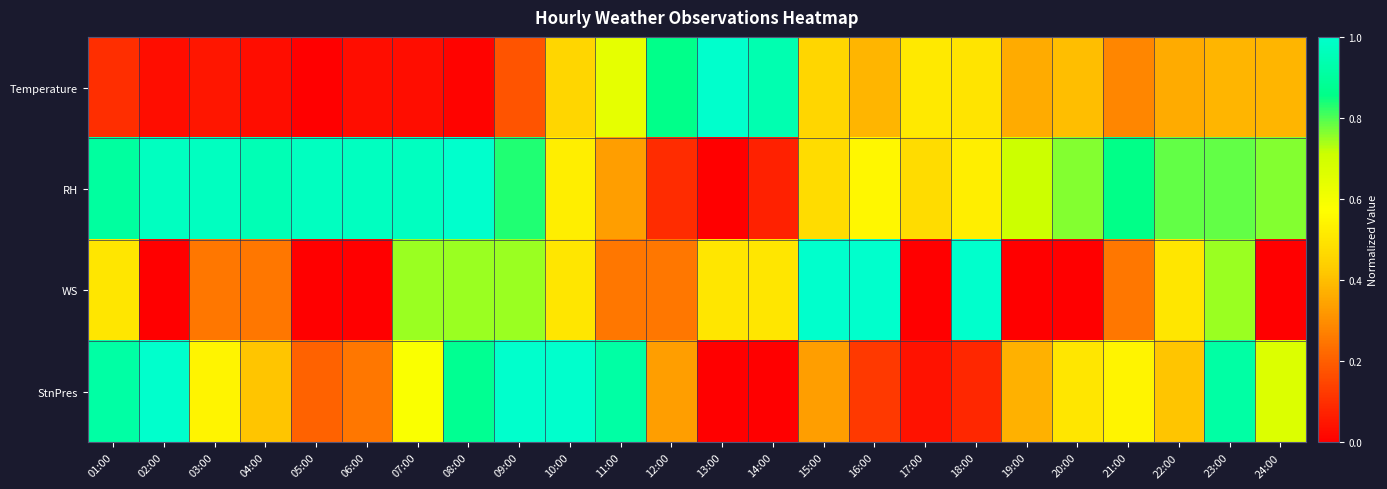

What is the greatest value displayed?

1.0